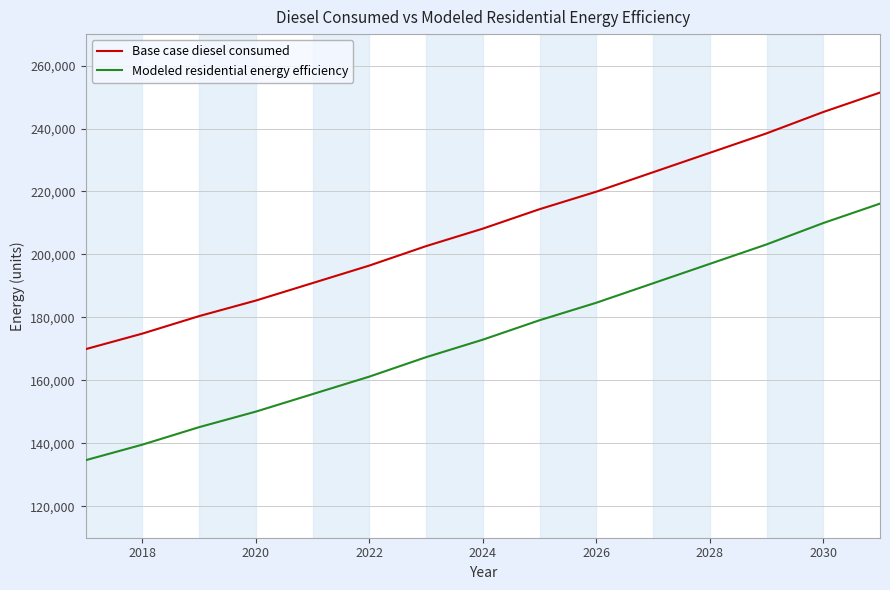

What is the minimum value shown in the chart?

134618.5